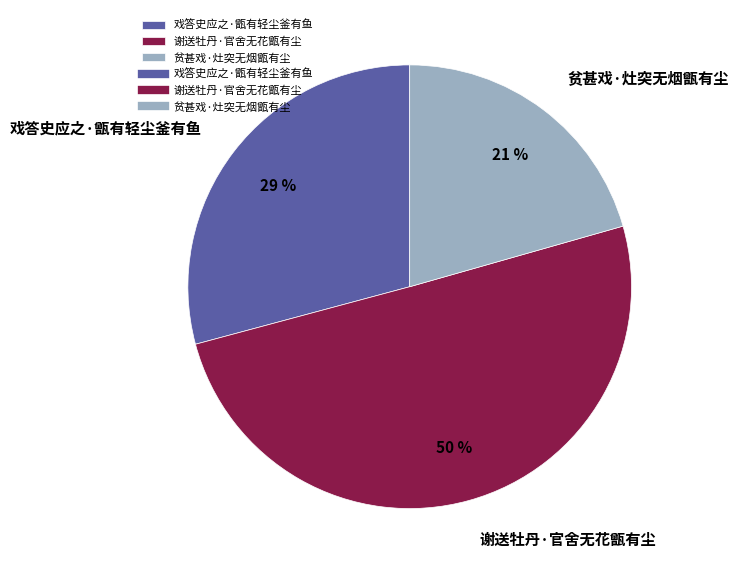

How many segments does this pie chart have?

3